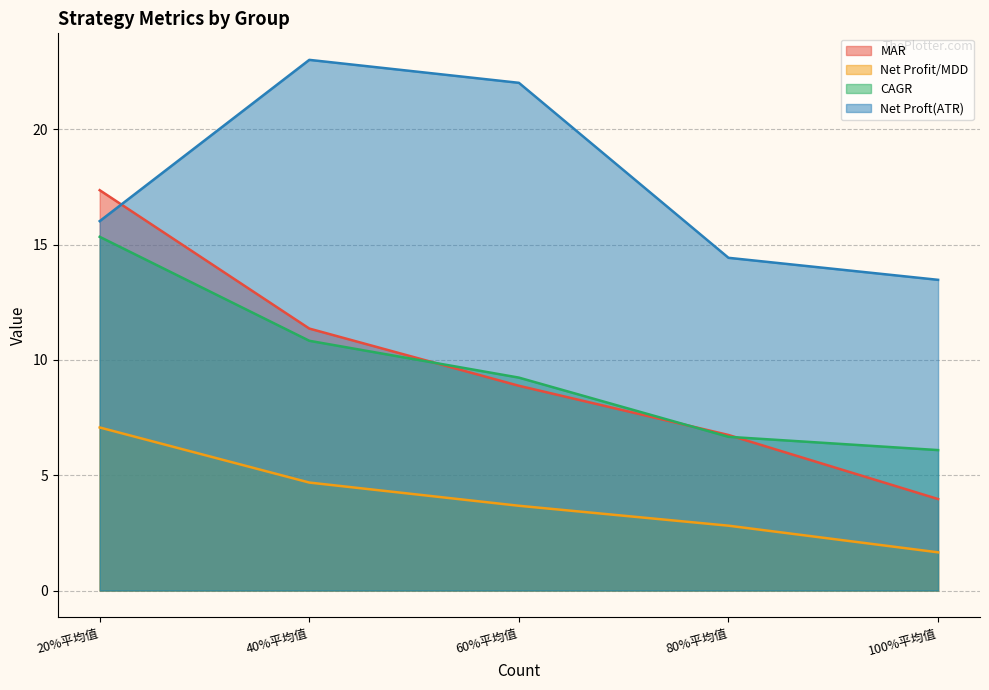

Which series changed the most between 60%平均值 and 100%平均值?

Net Proft(ATR)